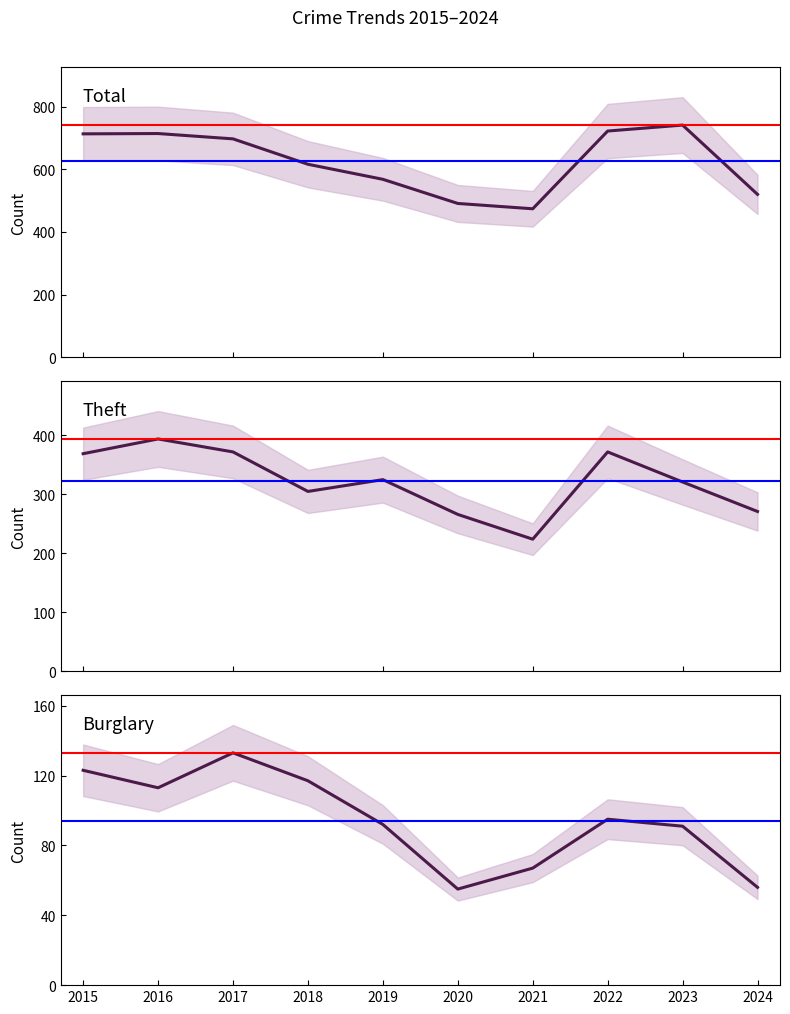

The value of Theft at 2020 is 266. True or false?

True